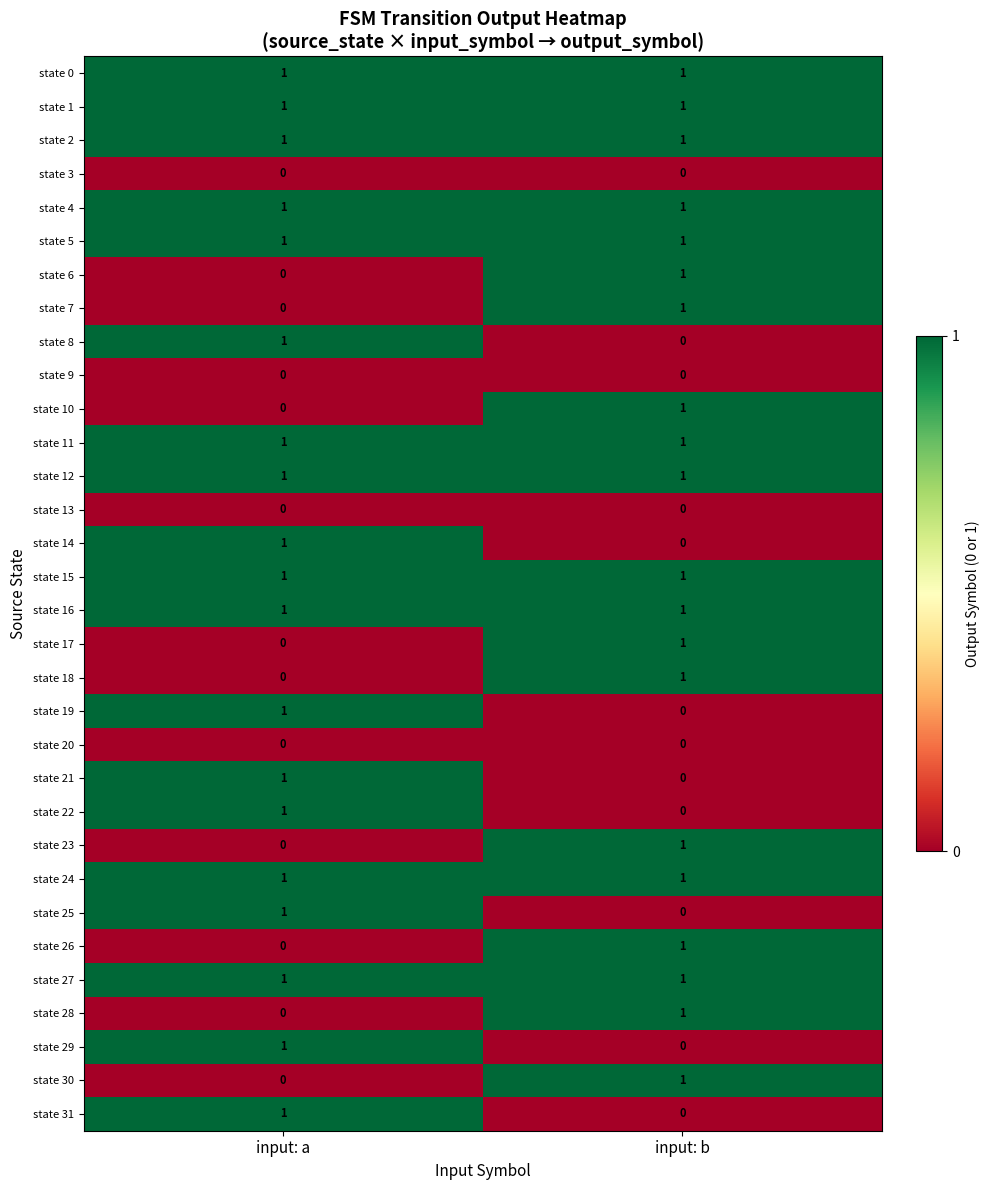

Is the value of state 10 at input: b greater than the value of state 13 at input: a?

Yes